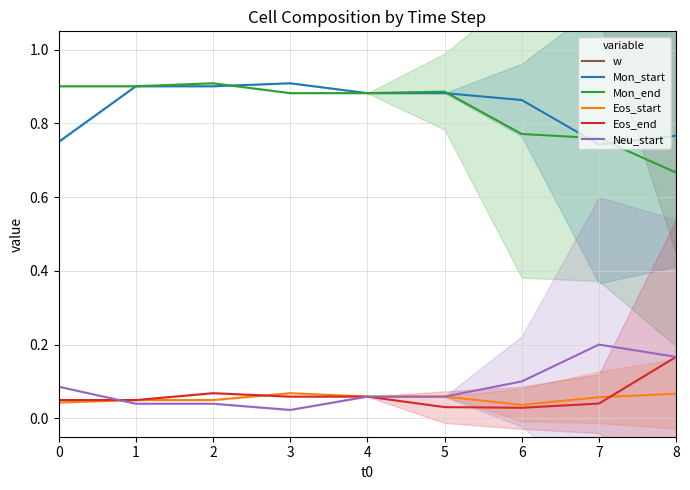

Rank the series by their maximum value, from lowest to highest.

Eos_start, Eos_end, Neu_start, Mon_start, Mon_end, w